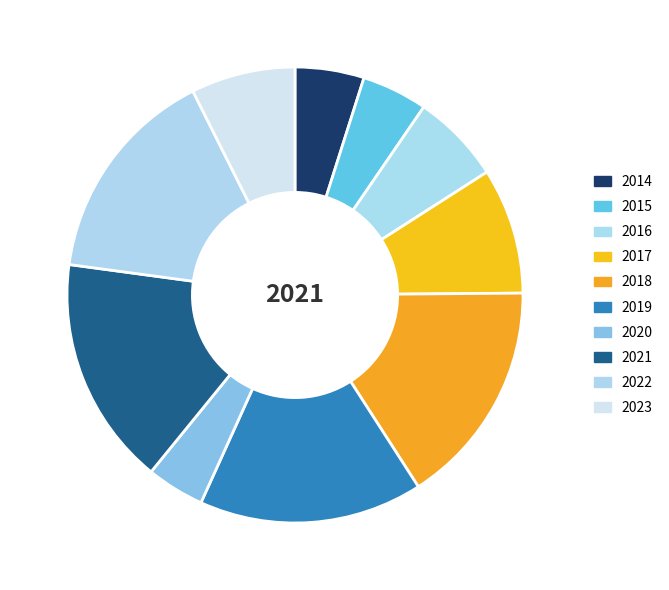

What is the change in value from 2018 to 2019?

-5